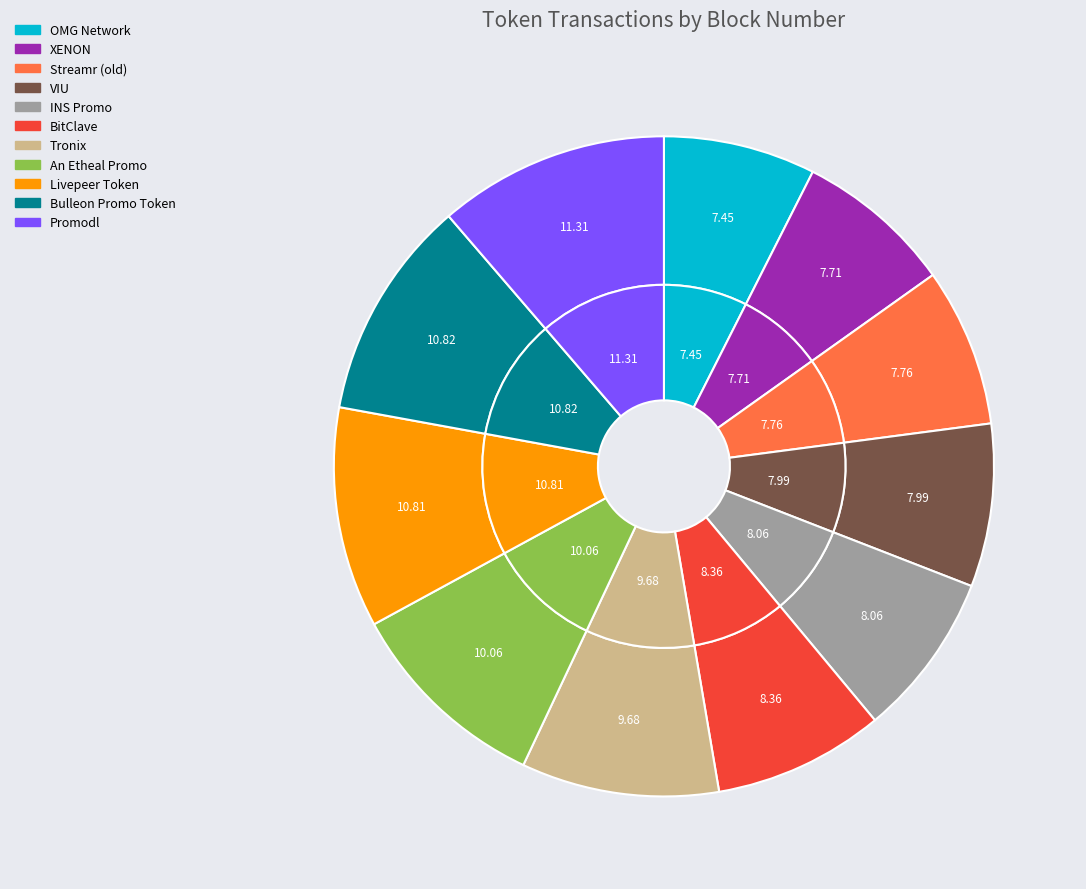

Does any single category account for the majority?

No